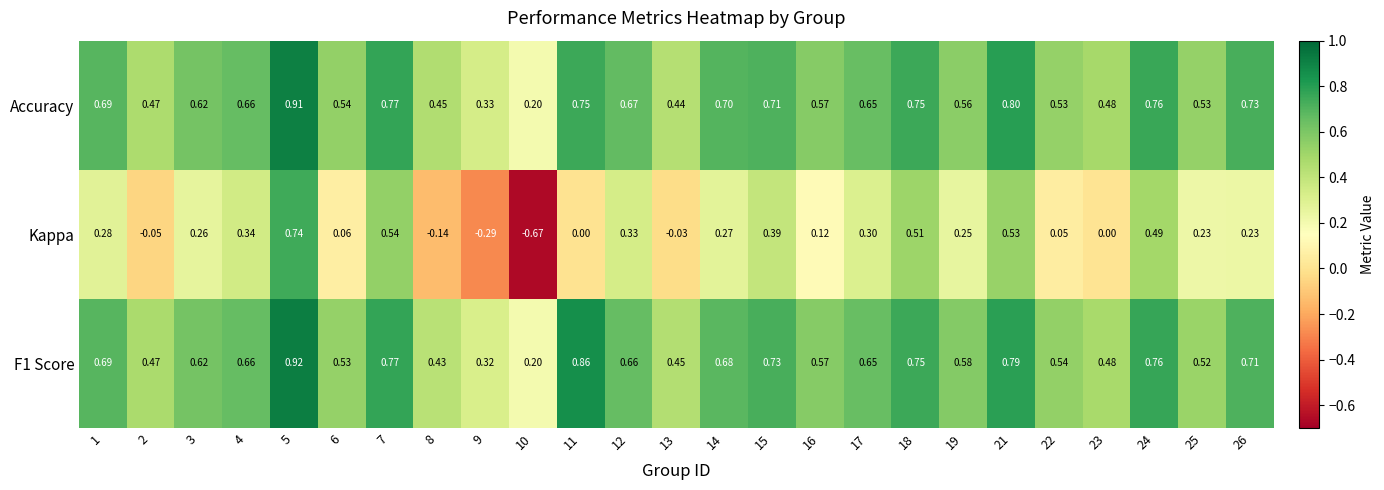

Between 15 and 24, which series saw the biggest shift?

Kappa